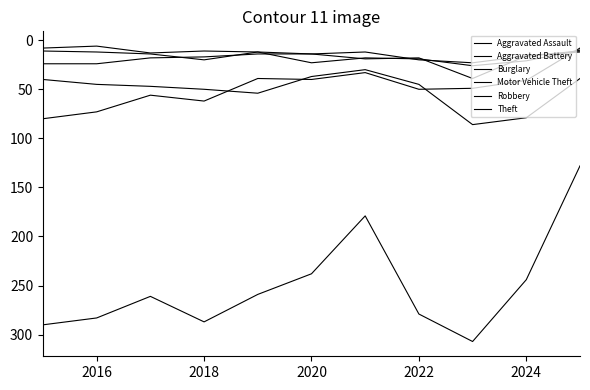

How many lines are shown in the chart?

6